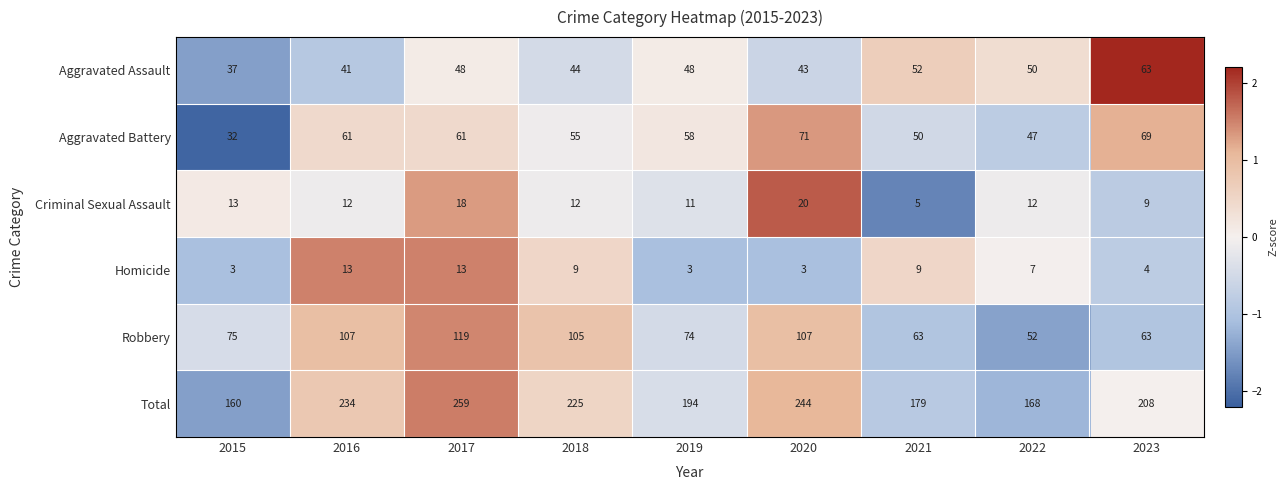

How many data points does each series have?

9